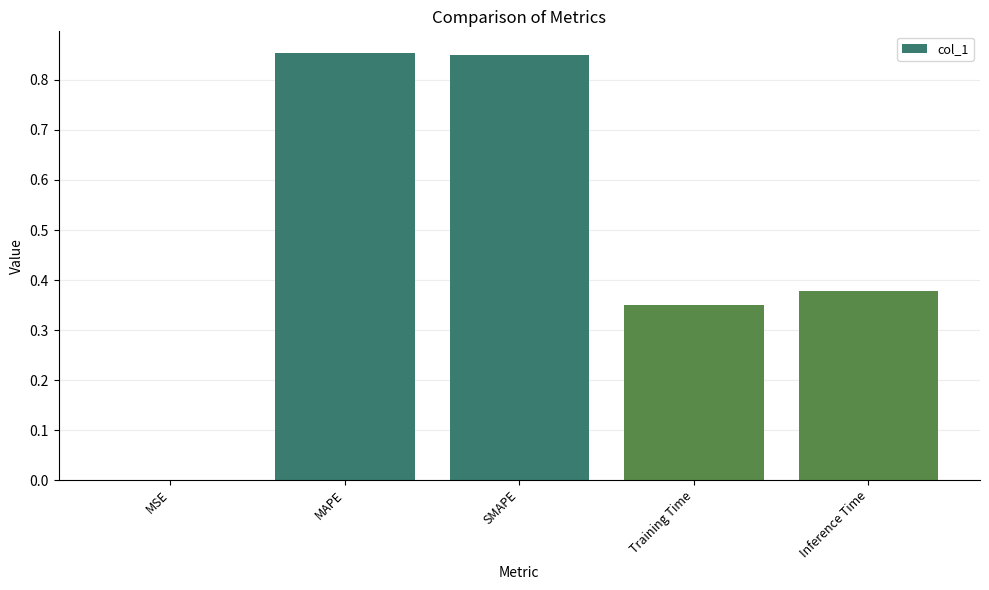

Between Inference Time and Training Time, which is larger?

Inference Time